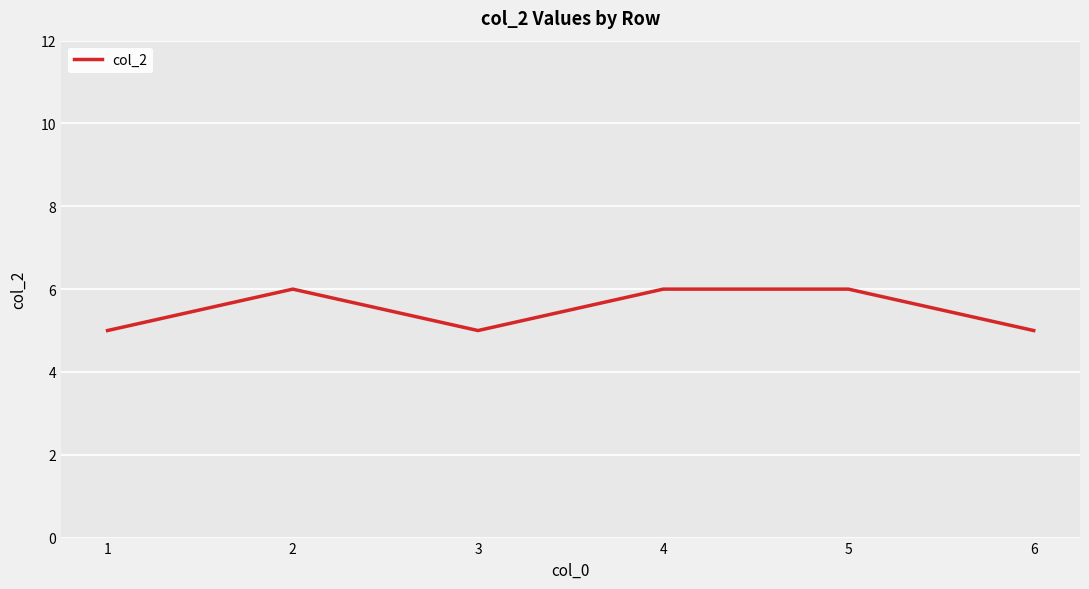

What is the difference between the values at 4 and 6?

1